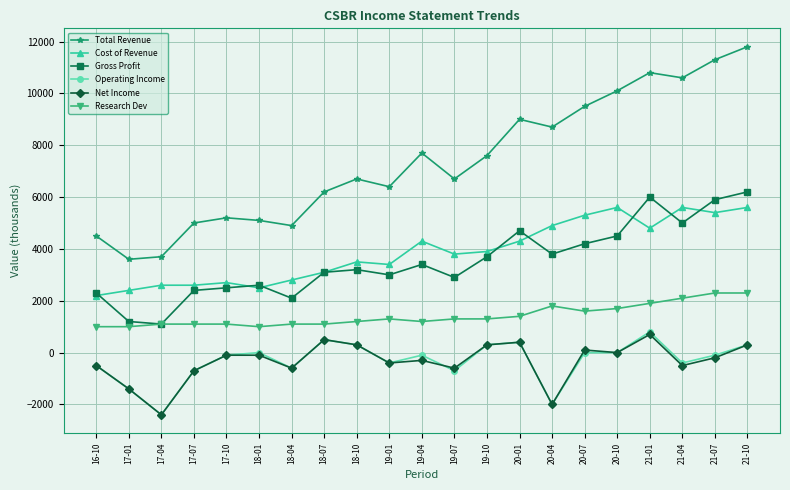

What is the sum of the Gross Profit values at 21-04 and 19-01?

8000